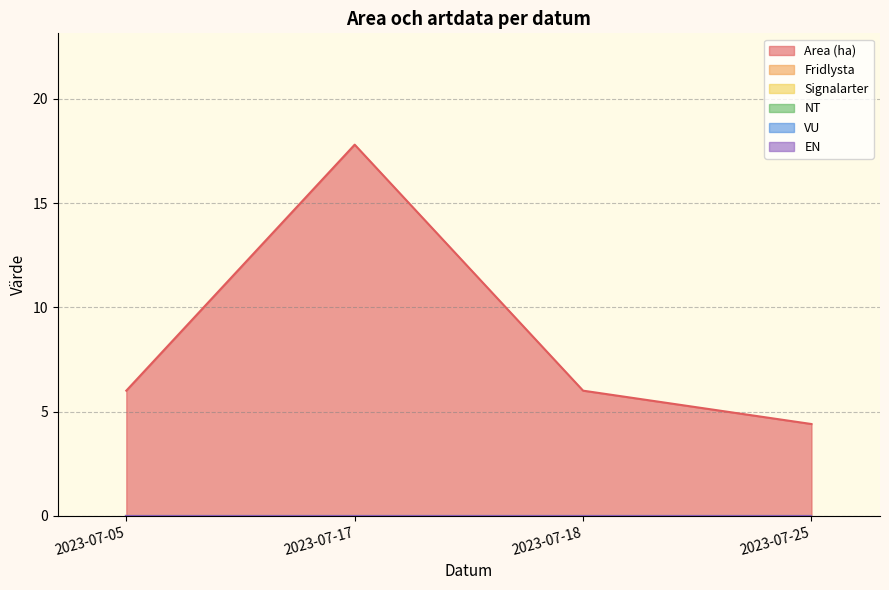

What is the difference between the highest and lowest values at 2023-07-17?

17.8